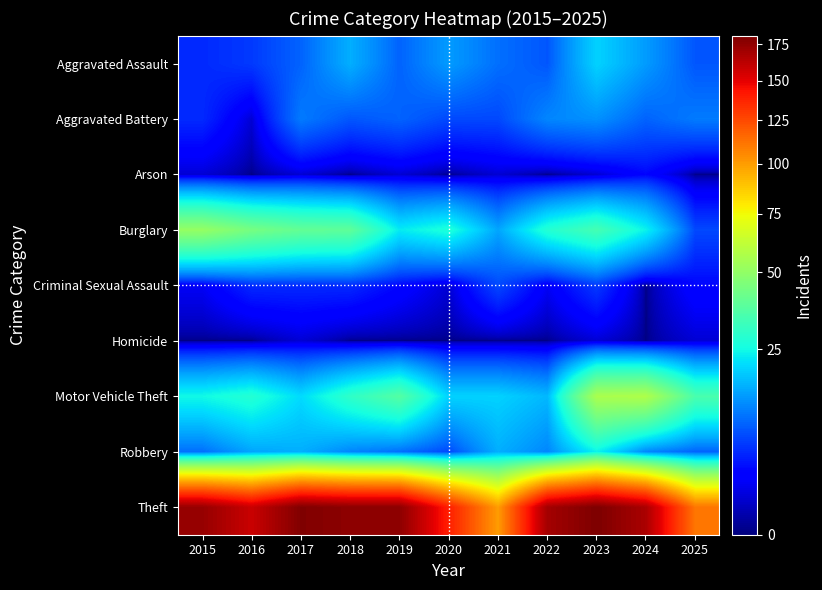

Rank the series at 2016 from lowest to highest value.

Arson, Homicide, Aggravated Battery, Criminal Sexual Assault, Aggravated Assault, Robbery, Motor Vehicle Theft, Burglary, Theft